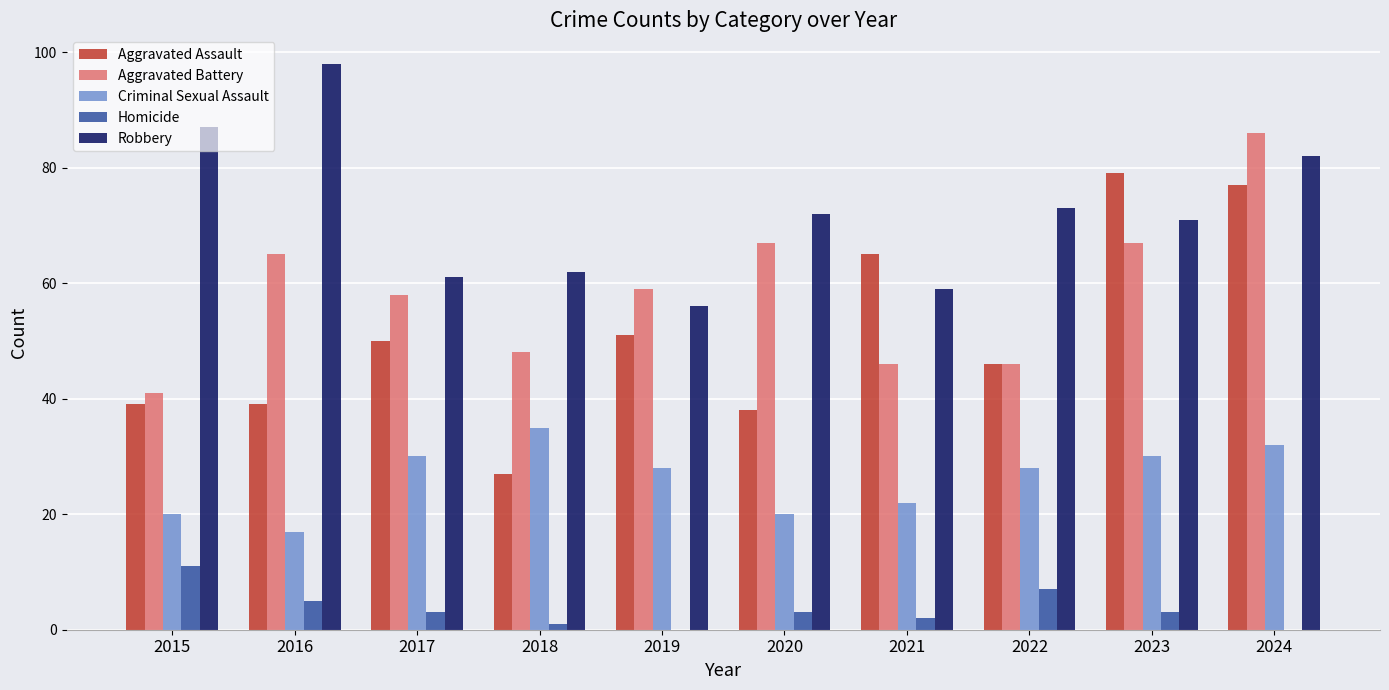

Is it true that Aggravated Battery equals 31 at 2022?

False